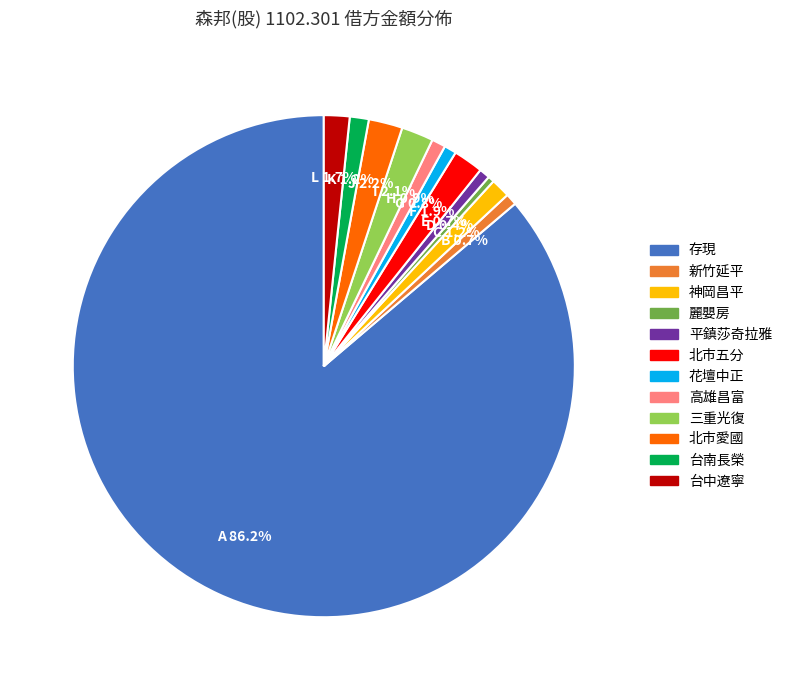

Combined, do 花壇中正 and 北市五分 account for over 50%?

No